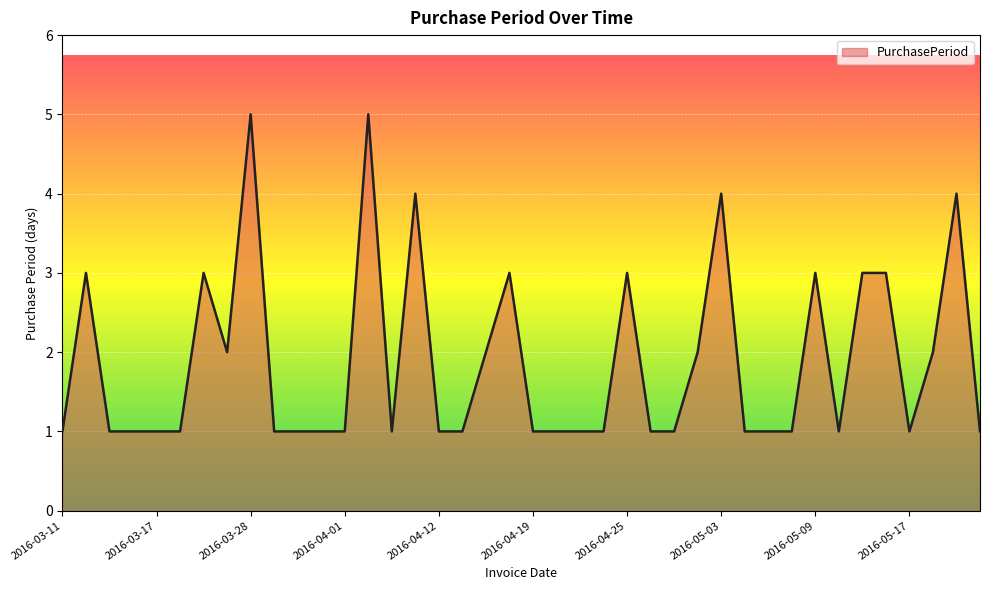

What is the difference between the maximum and minimum values?

4